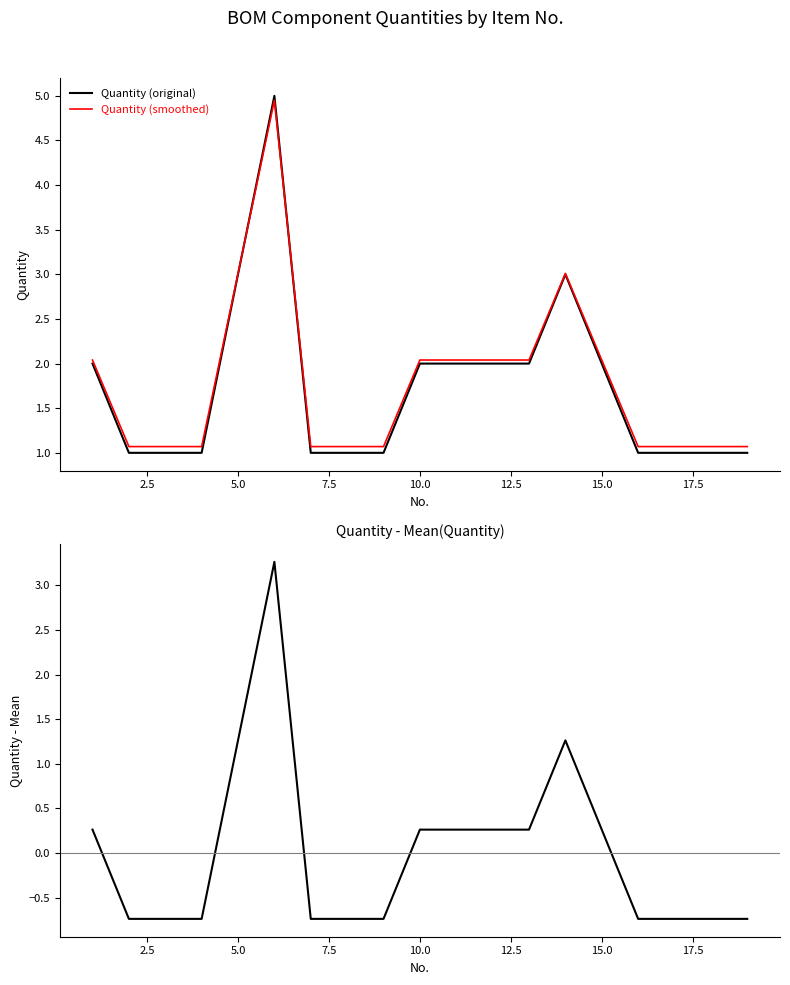

What is the lowest value of the Quantity (original) series?

1.0